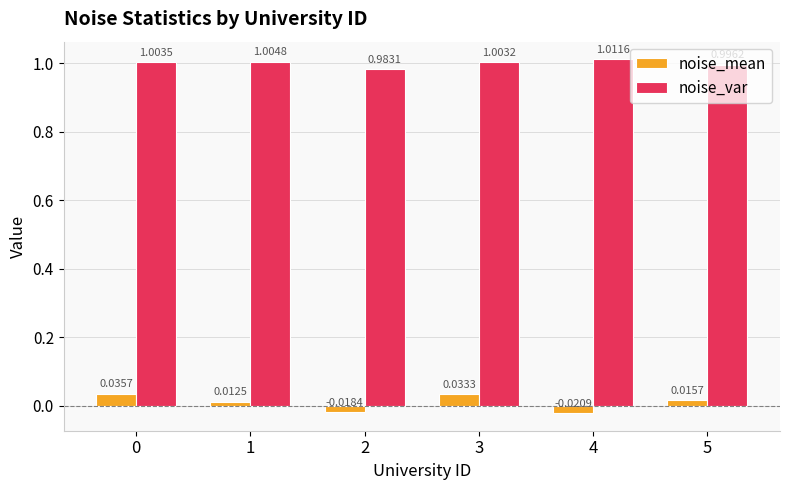

Which category has the lowest value in the noise_var series?

2